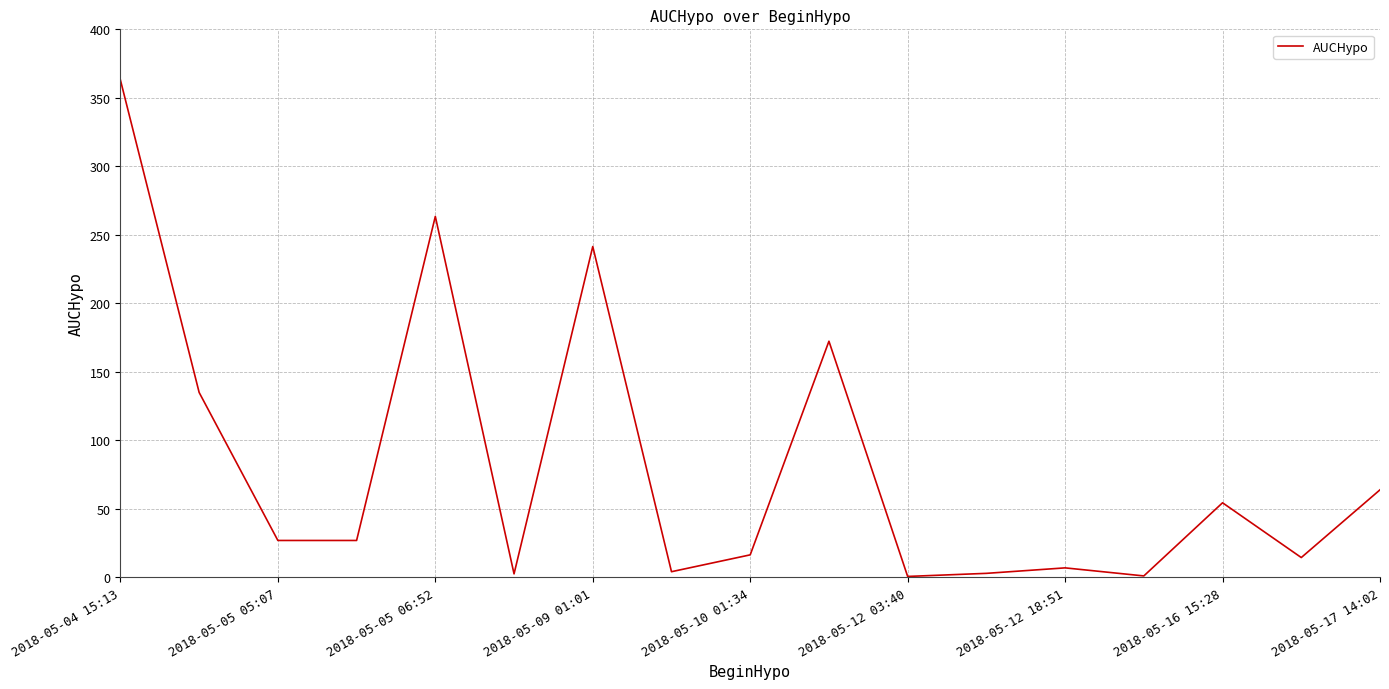

What is the maximum value shown in the chart?

363.0